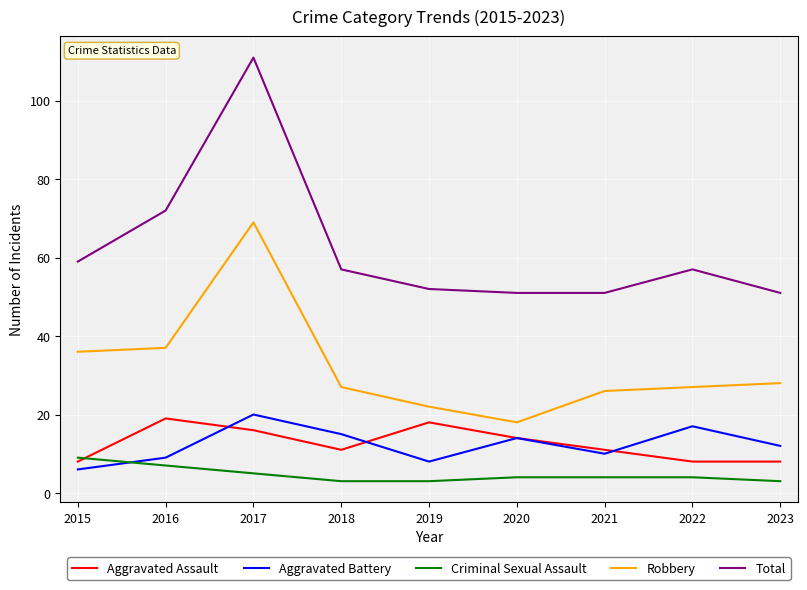

At how many categories does at least one series exceed 71?

2